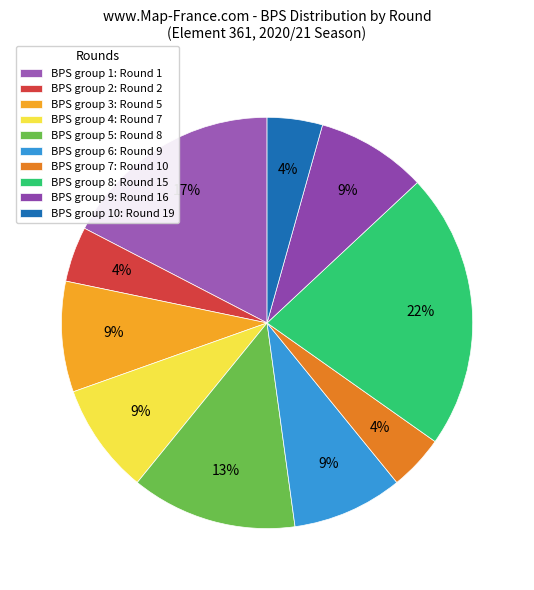

How many segments does this pie chart have?

10